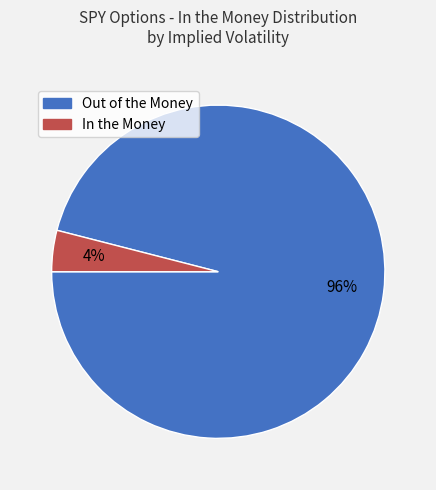

To the nearest percent, what is the average slice percentage?

50%